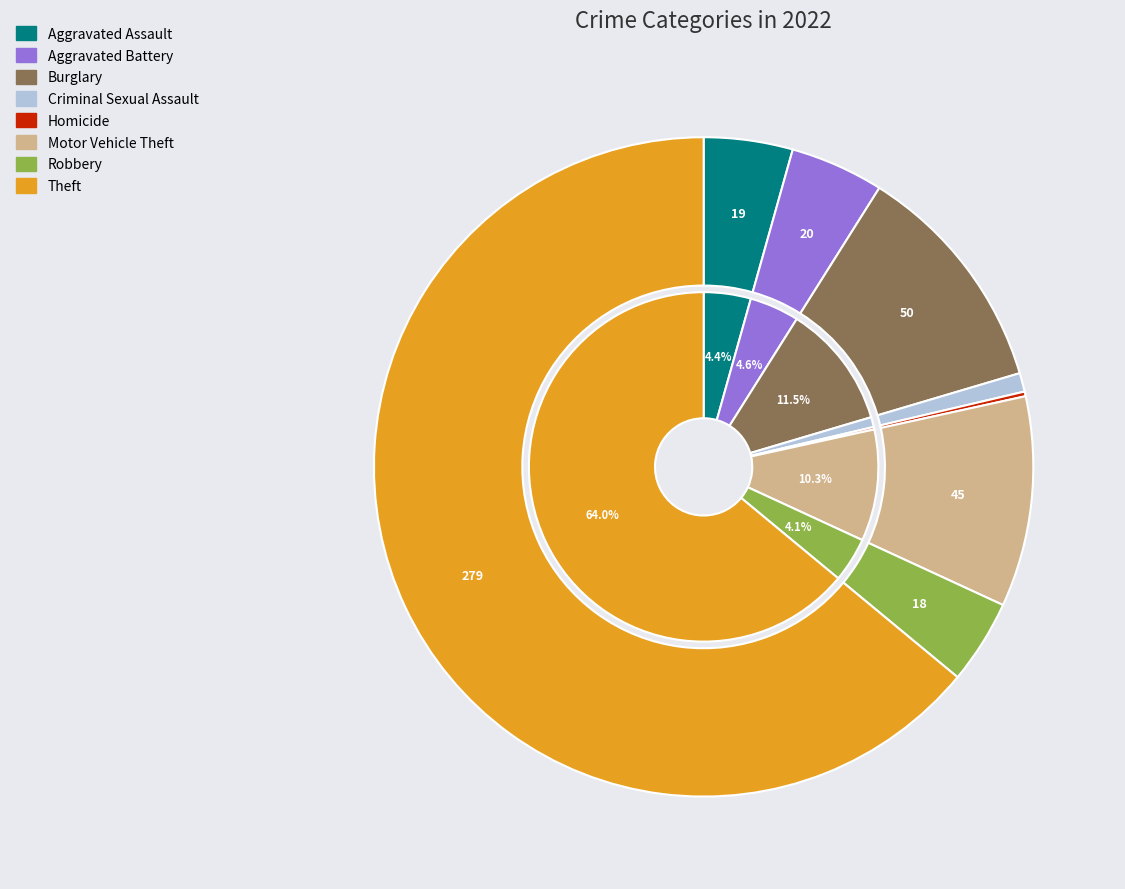

The Homicide slice represents 0% of the pie. True or false?

True